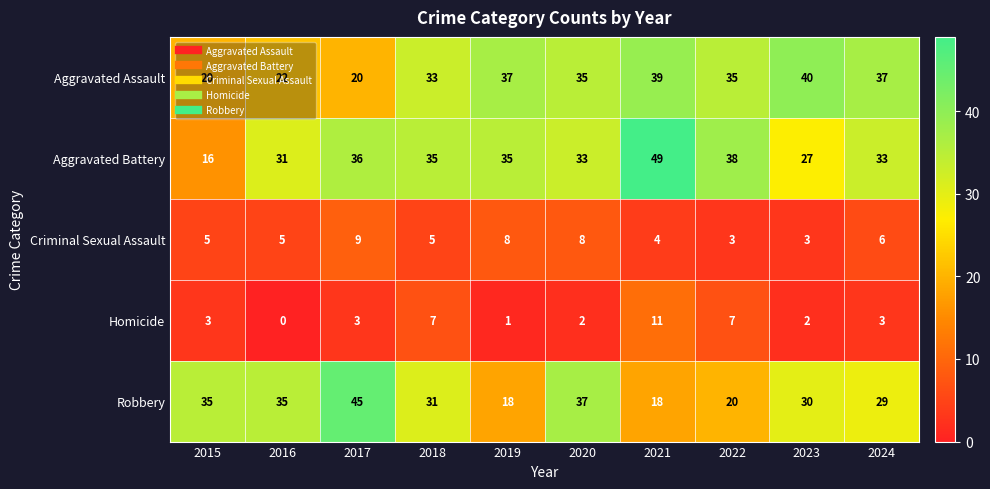

Between 2015 and 2016, which series saw the biggest shift?

Aggravated Battery